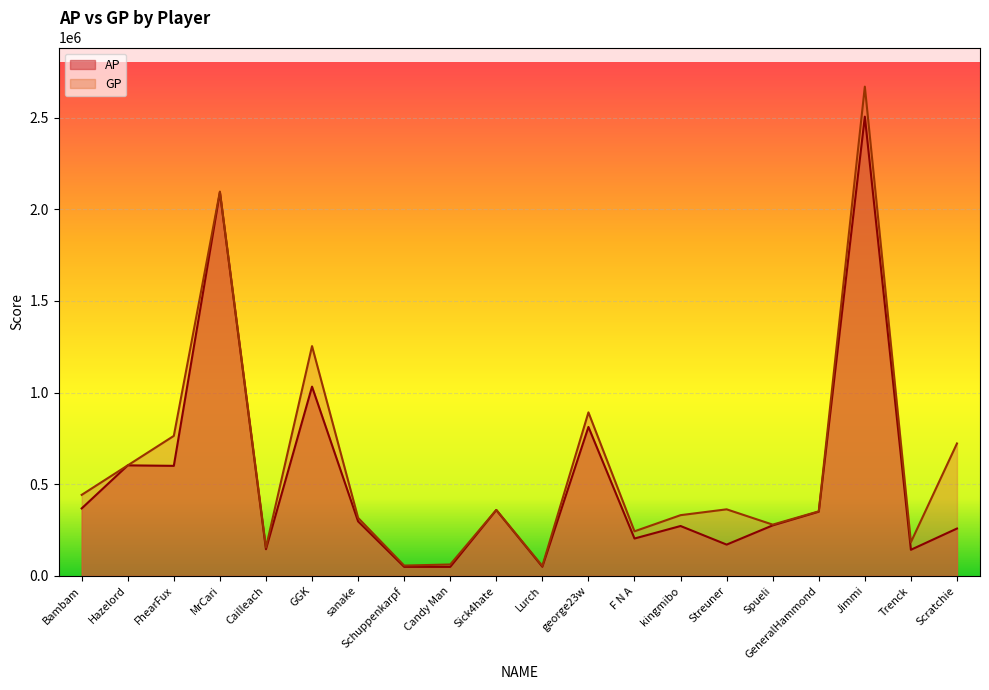

Reading left to right, extract all data points from this chart.

AP: 367880	602713	600043	2091803	145251	1032100	297185	49246	49030	358996	49778	812224	203670	271932	170483	275387	350096	2504815	142312	258116
GP: 441787	602713	763533	2095843	154772	1253185	316327	56092	62041	359476	54073	891701	242913	331047	362898	279465	351942	2668430	183407	722087